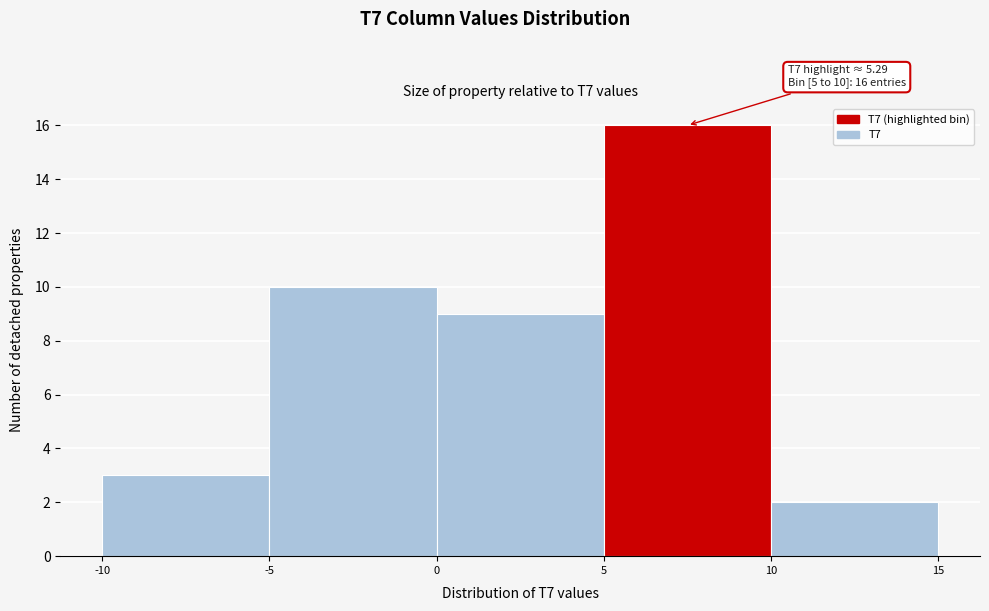

Which range on the x-axis has the tallest bar?

5 to 10